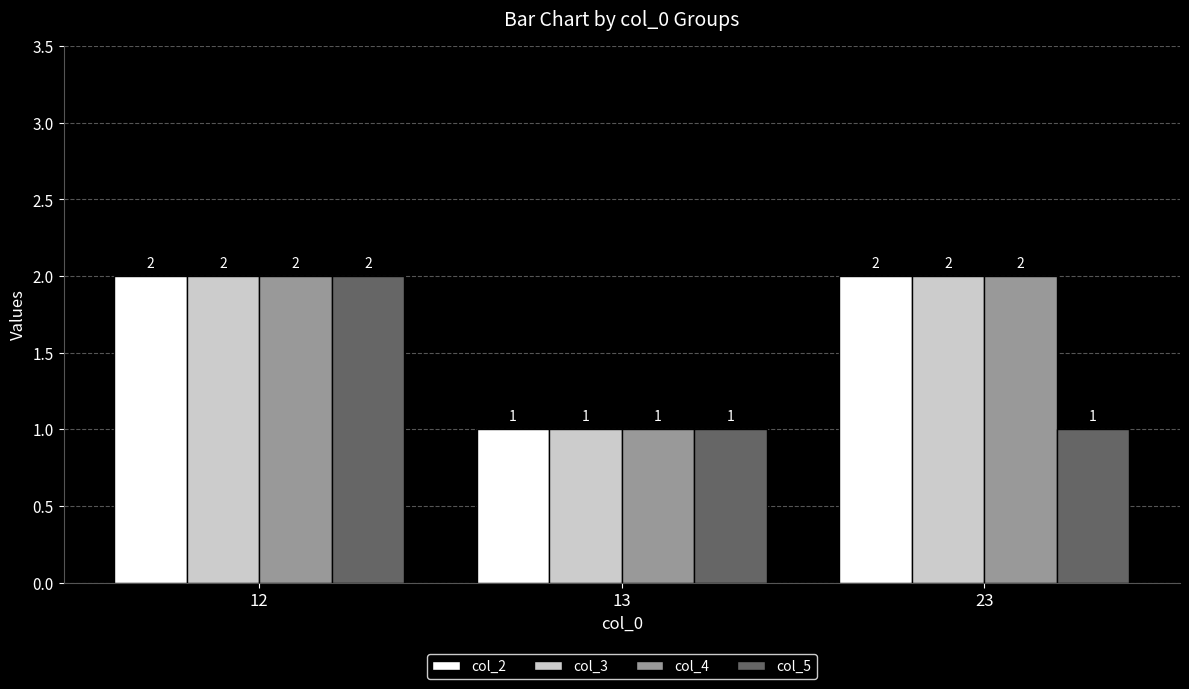

What is the lowest value of the col_2 series?

1